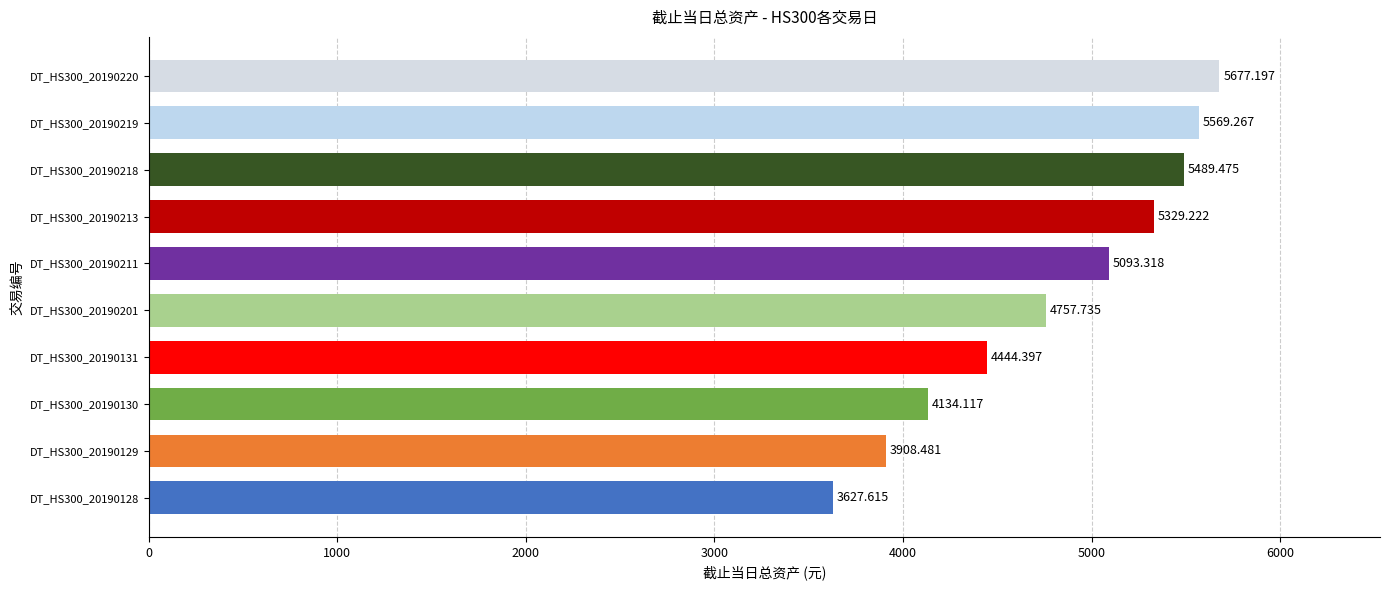

What is the change in value from DT_HS300_20190131 to DT_HS300_20190201?

+313.3